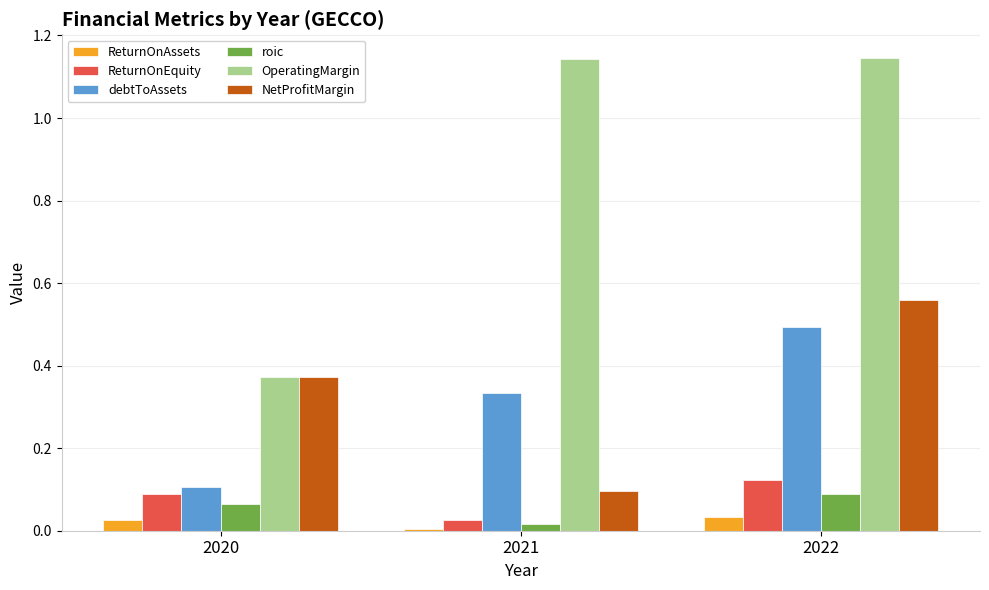

Are the bars grouped side by side (vs. stacked)?

Yes